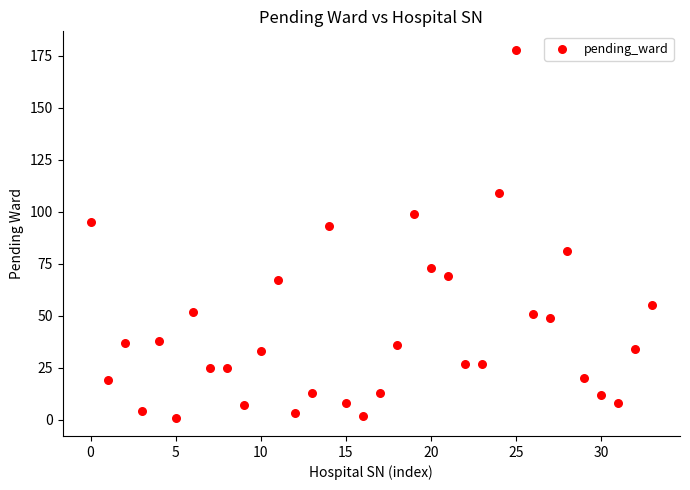

What is the range of Y values (max minus min)?

177